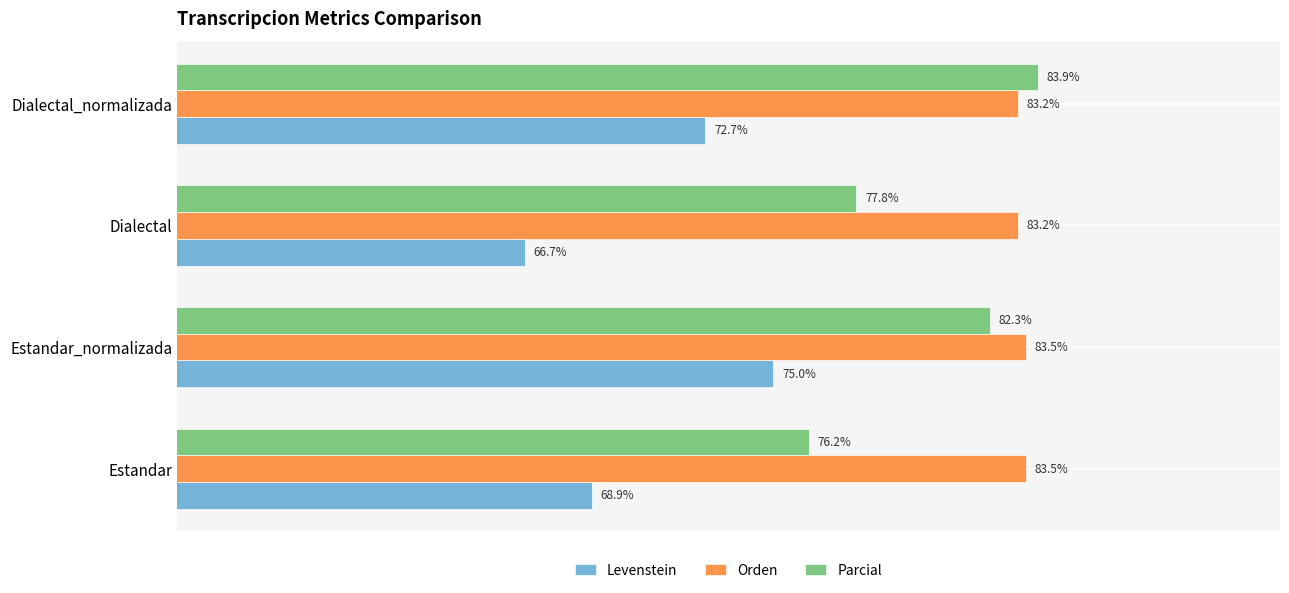

At which category is the sum across all series the highest?

Estandar_normalizada